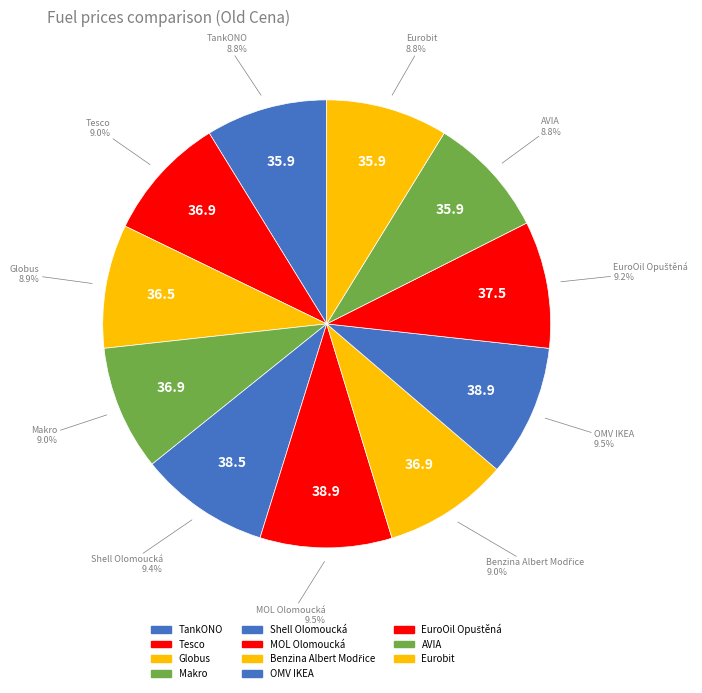

True or false: Benzina Albert Modřice accounts for 22% of the total.

False